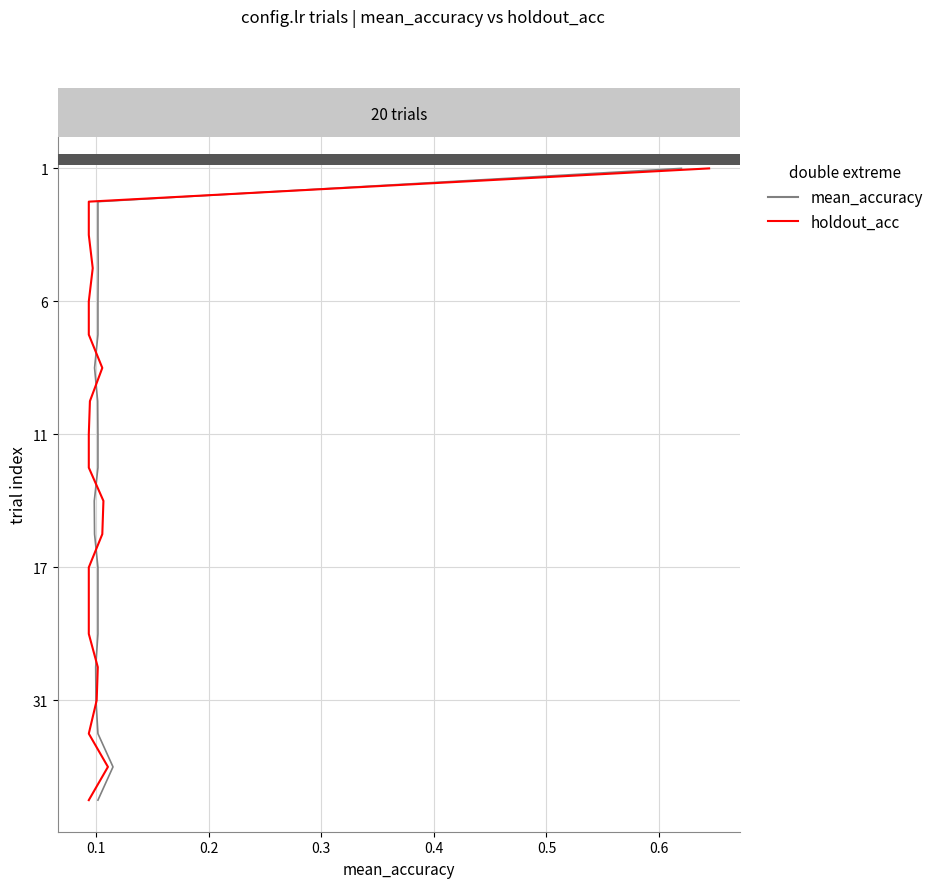

Is the value of mean_accuracy at 8 greater than the value of holdout_acc at 0.6?

Yes